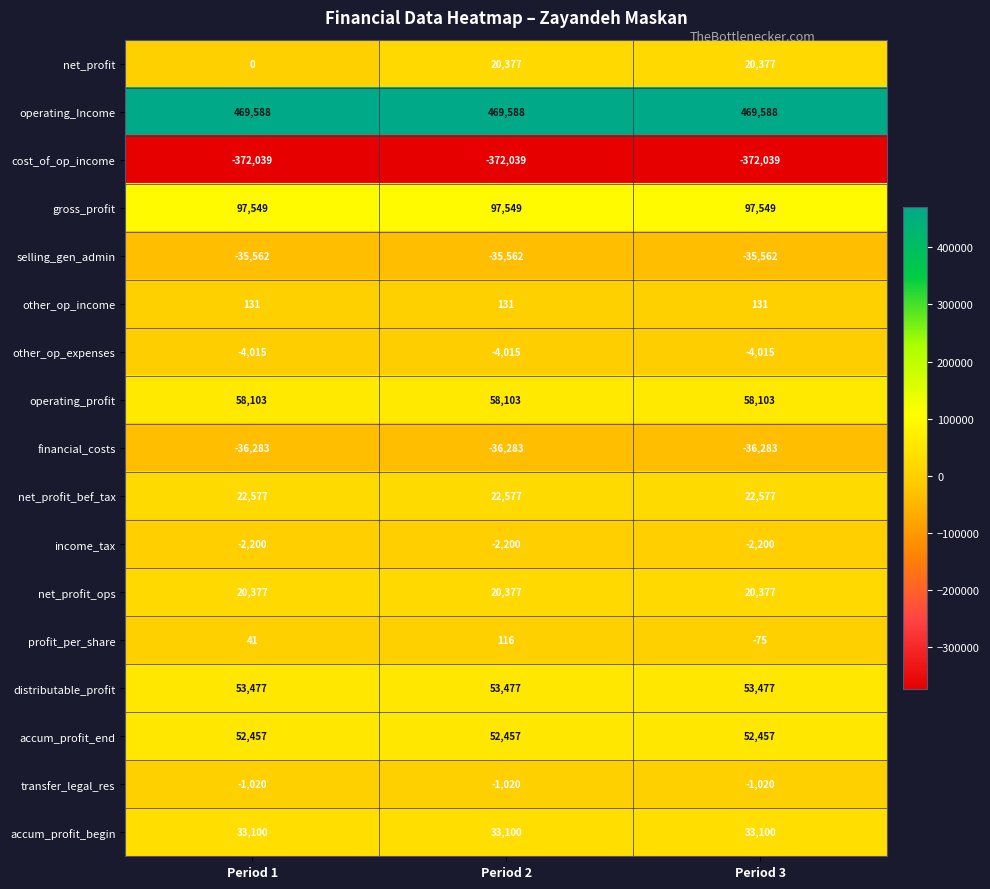

What is the difference between the highest and lowest values at Period 2?

841627